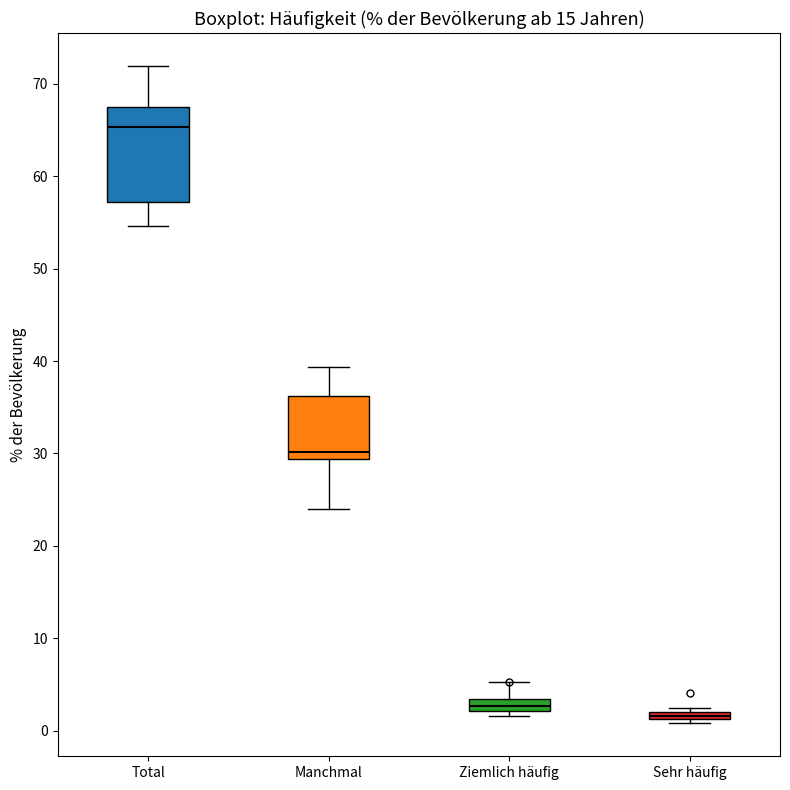

Which box is the tallest, from its lower edge to its upper edge?

Total